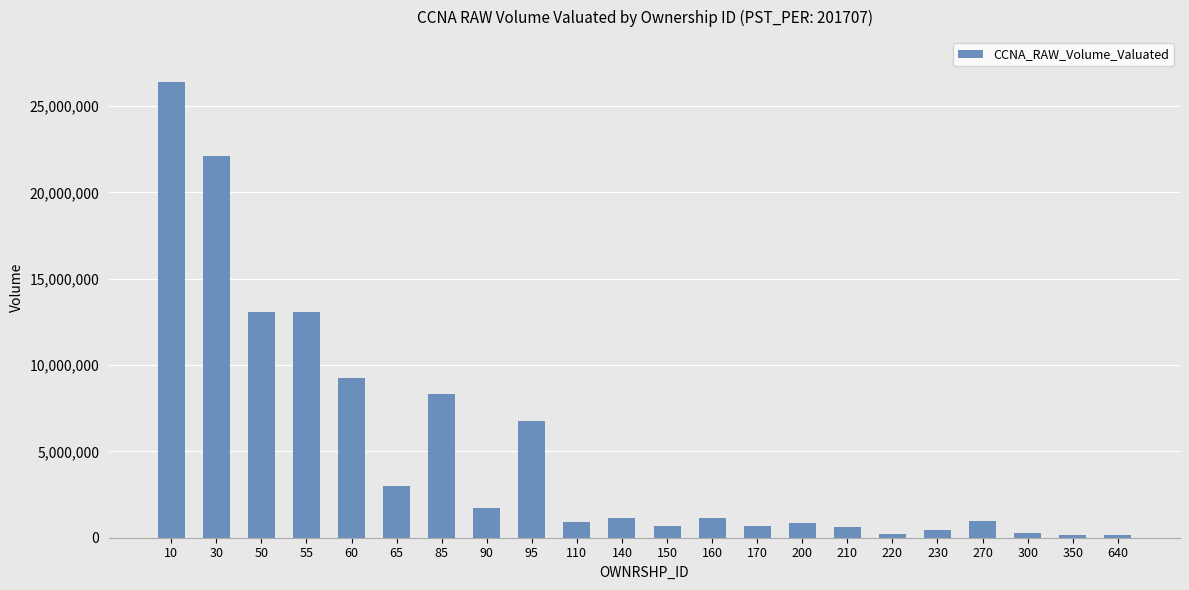

The value at 30 is 22135956.4. True or false?

True